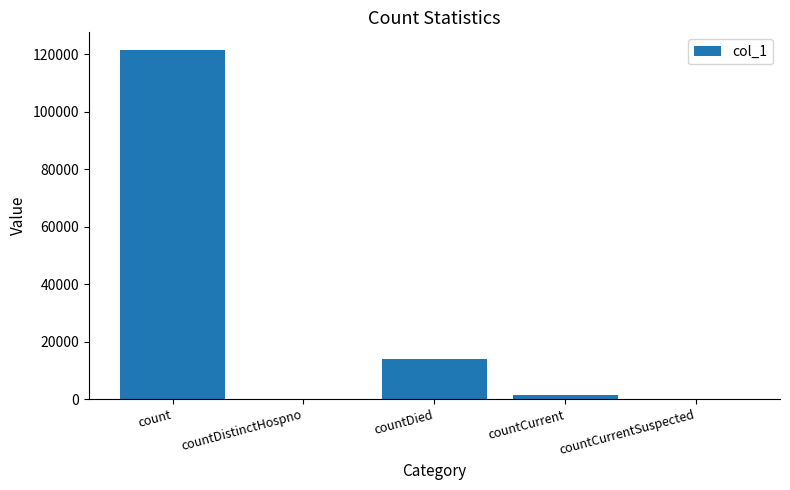

At which label is the value closest to 60772?

countDied